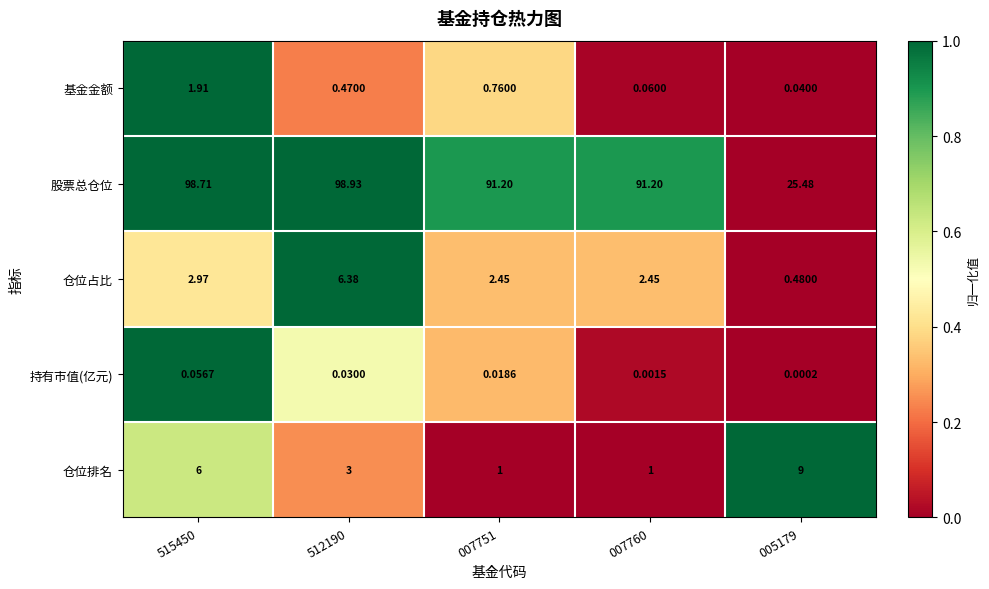

Rank the series by their maximum value, from highest to lowest.

股票总仓位, 仓位排名, 仓位占比, 基金金额, 持有市值(亿元)